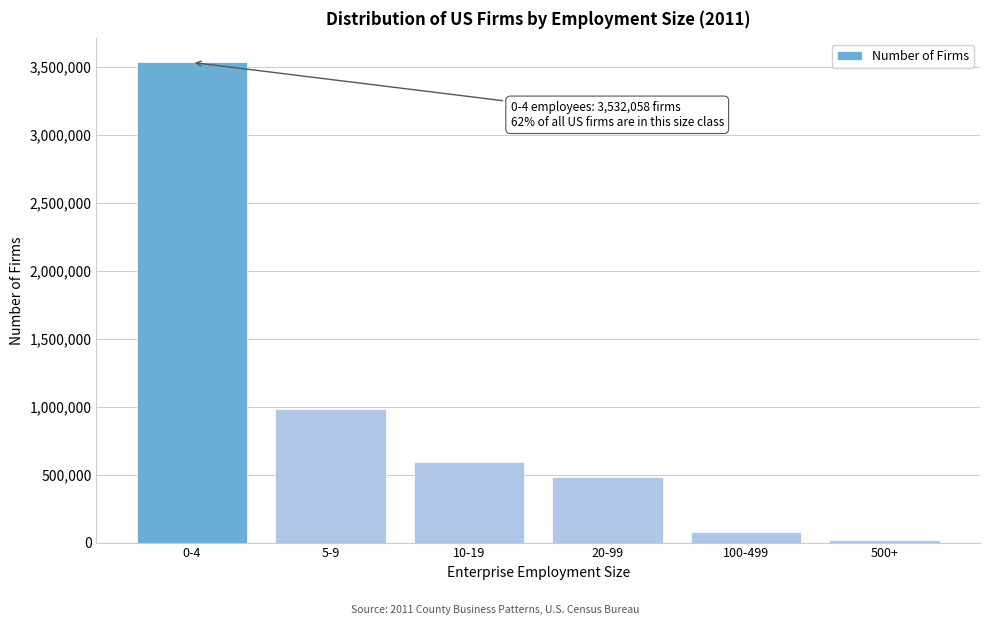

Reading right to left, list all the values displayed in this chart.

500+=17671	100-499=81243	20-99=481496	10-19=592963	5-9=978993	0-4=3532058